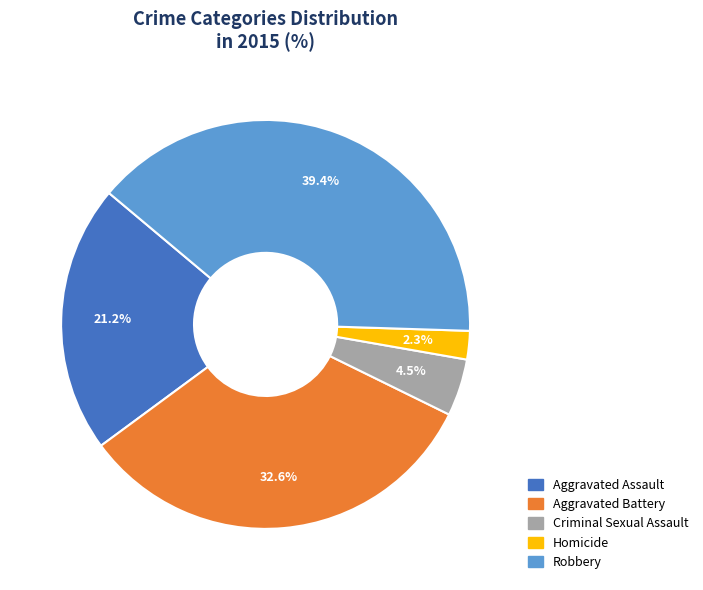

How much of the chart is everything except Robbery?

60.6%